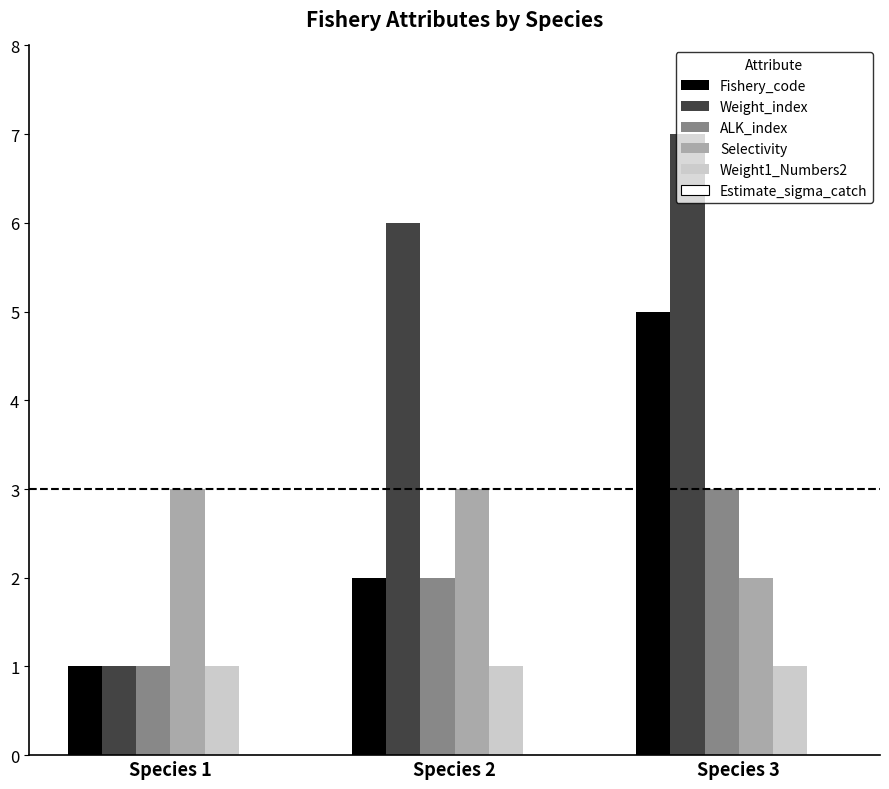

Is it true that Fishery_code equals 0 at Species 1?

False